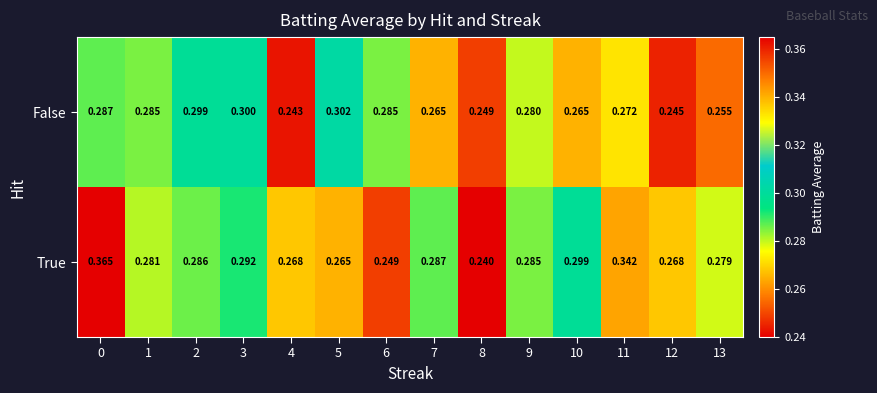

Rank the series at 8 from highest to lowest value.

False, True